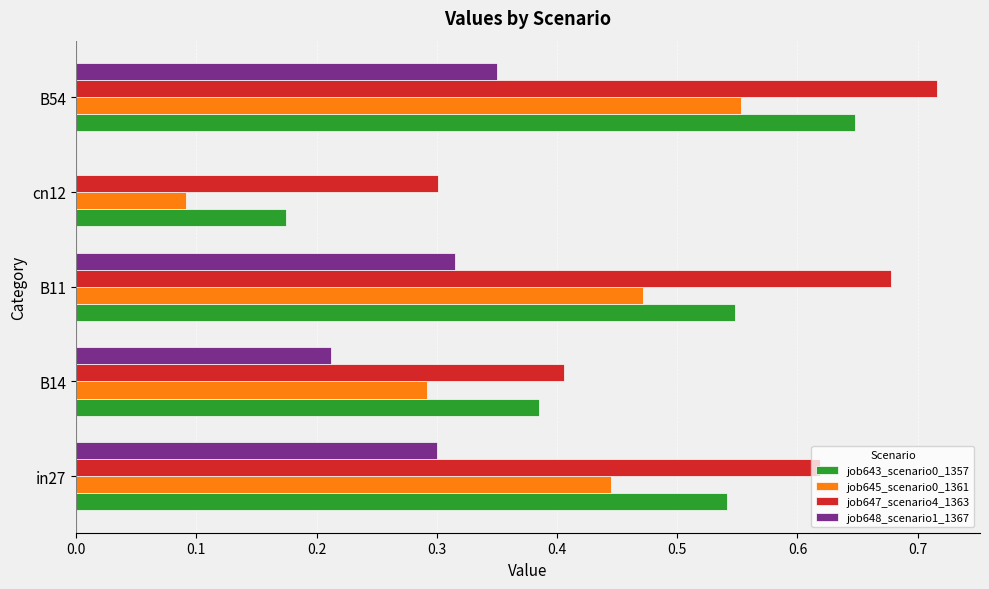

What is the sum of the job645_scenario0_1361 values at B14 and B54?

0.8